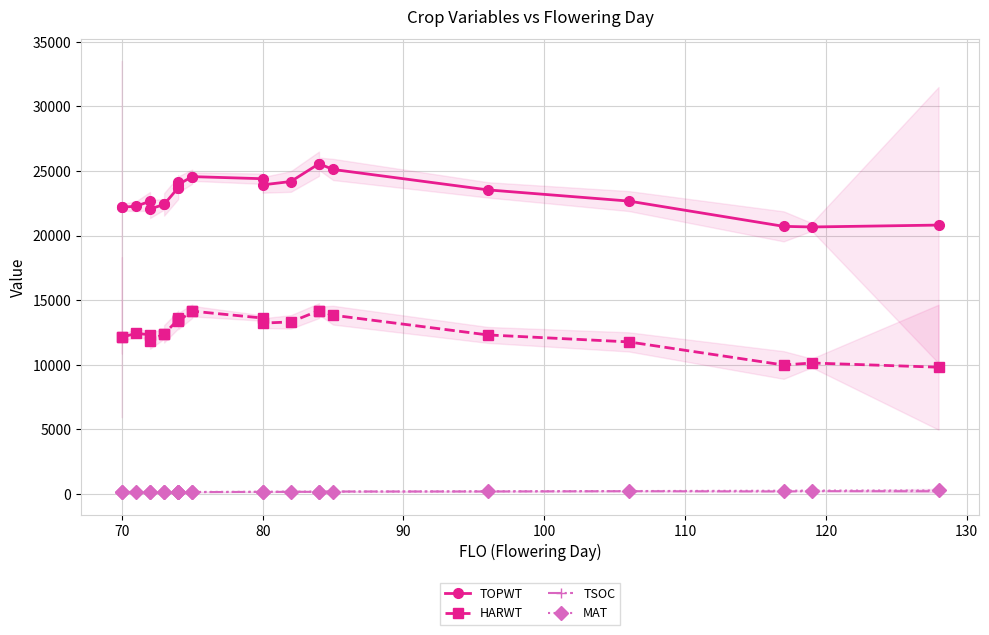

What are all the series names shown in the legend?

TOPWT, HARWT, TSOC, MAT